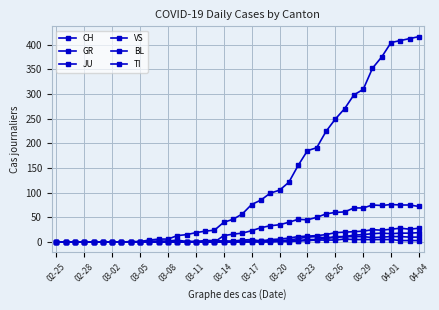

Does the chart have visible grid lines?

Yes